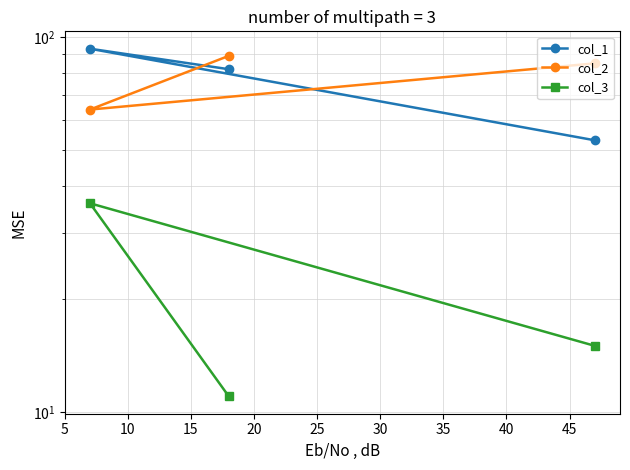

What are all the series names shown in the legend?

col_1, col_2, col_3